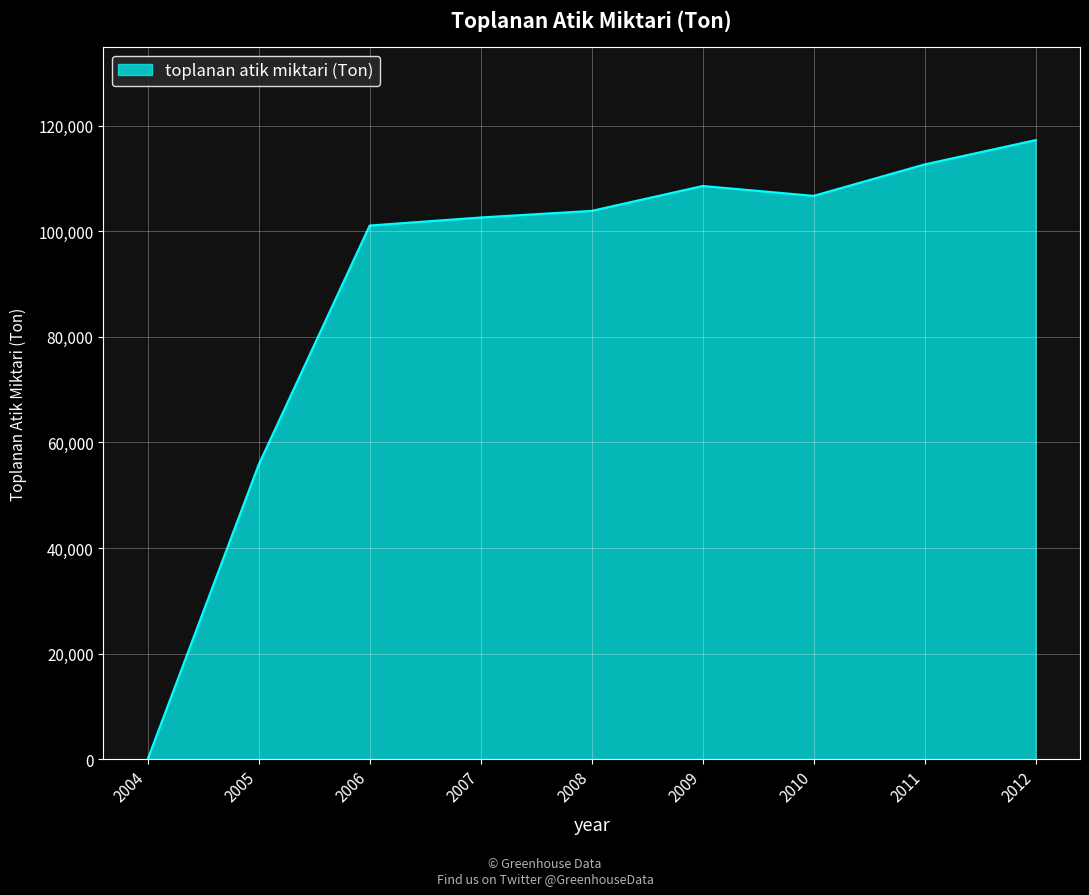

What is the difference between the maximum and minimum values?

117271